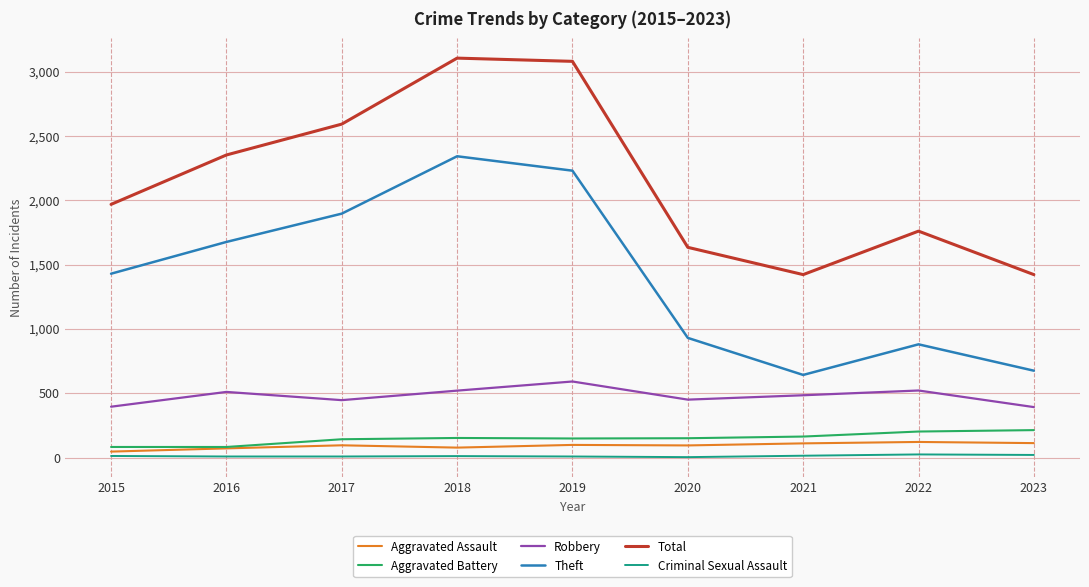

Which series has the largest total across all categories?

Total